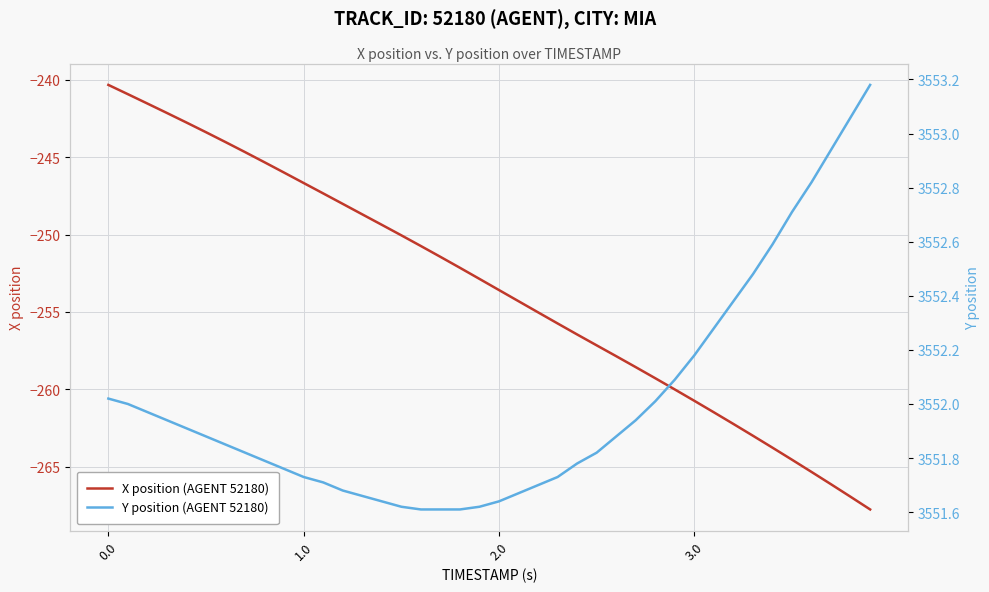

What is the maximum value for X position (AGENT 52180)?

-240.3